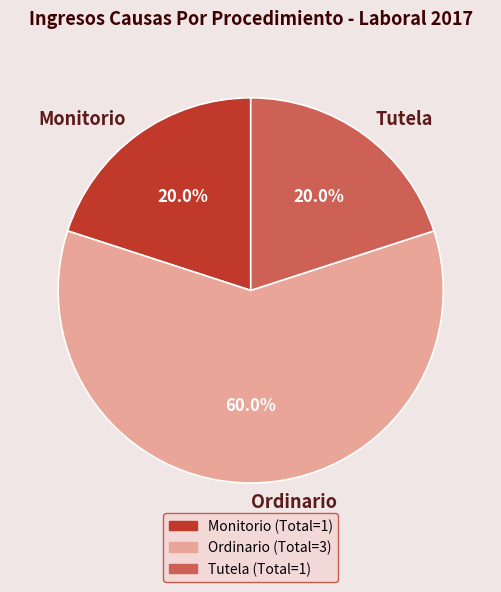

Which has a higher value, Tutela or Ordinario?

Ordinario